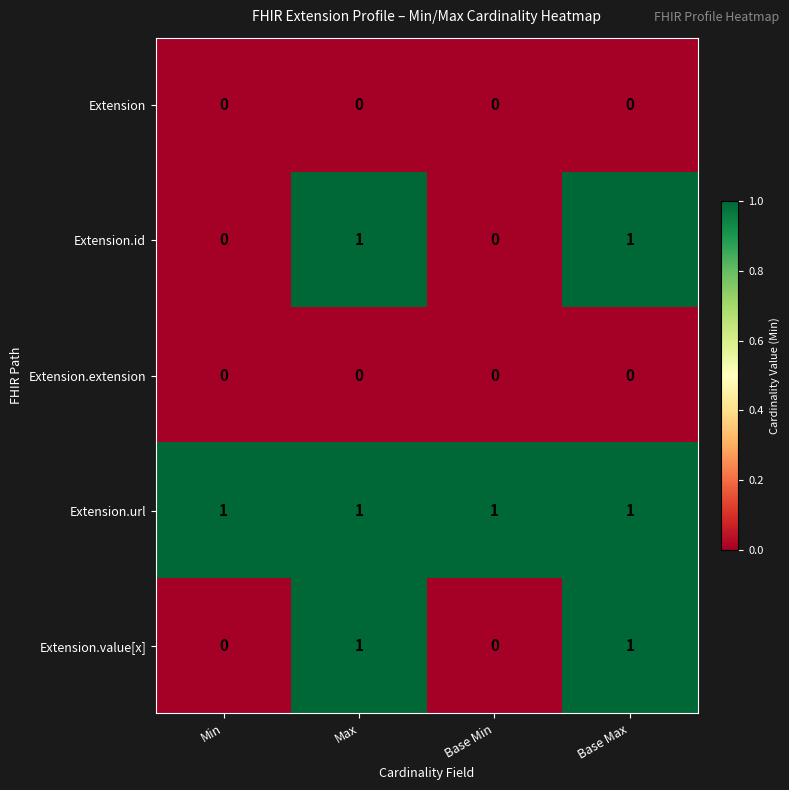

True or false: Extension.value[x] has a value of -1 at Min.

False